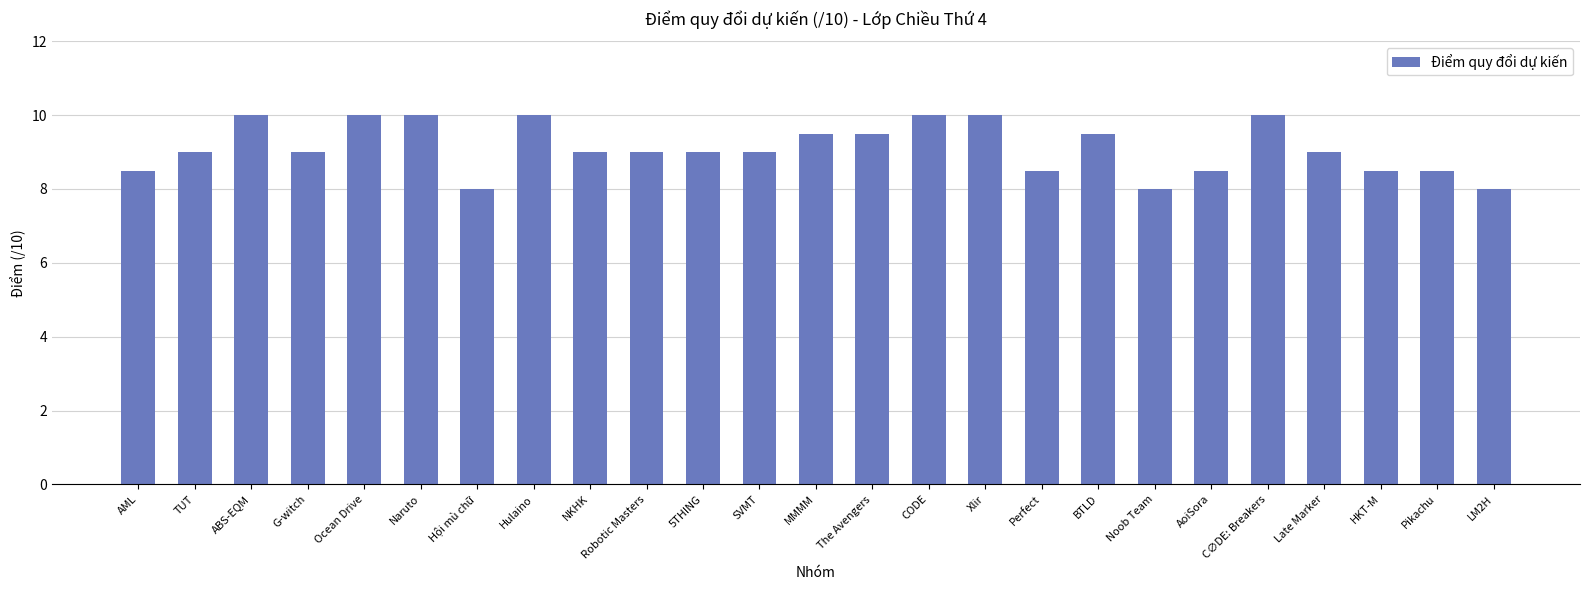

Read the value at HKT-M.

8.5